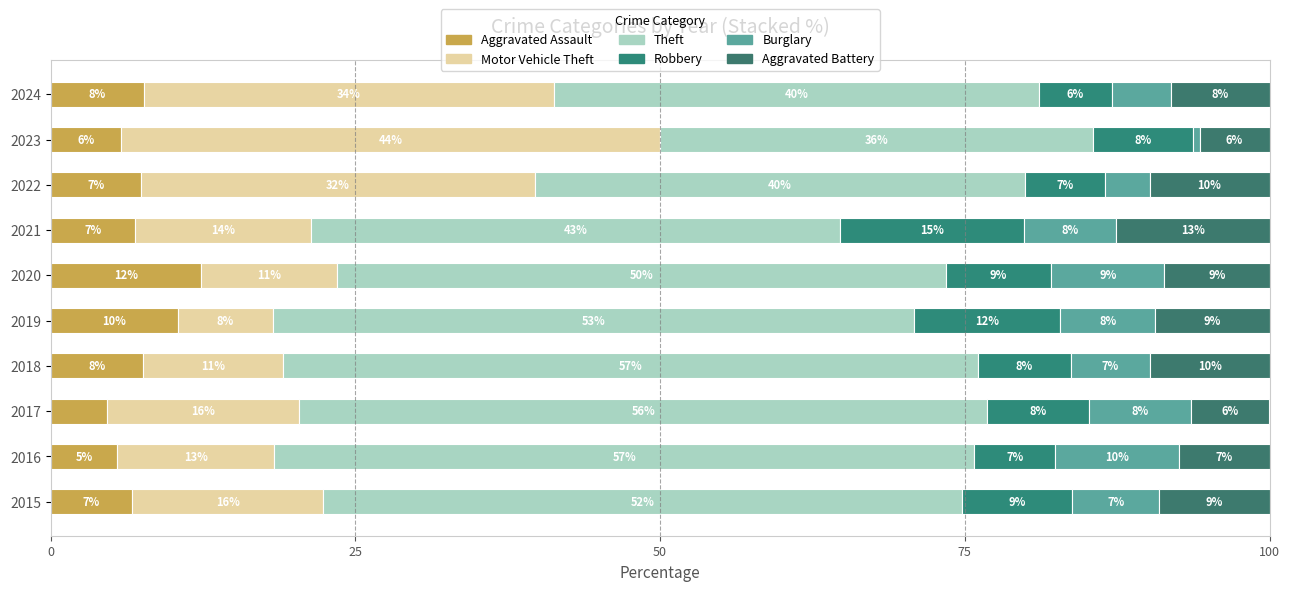

Which series has the largest range (max minus min)?

Motor Vehicle Theft